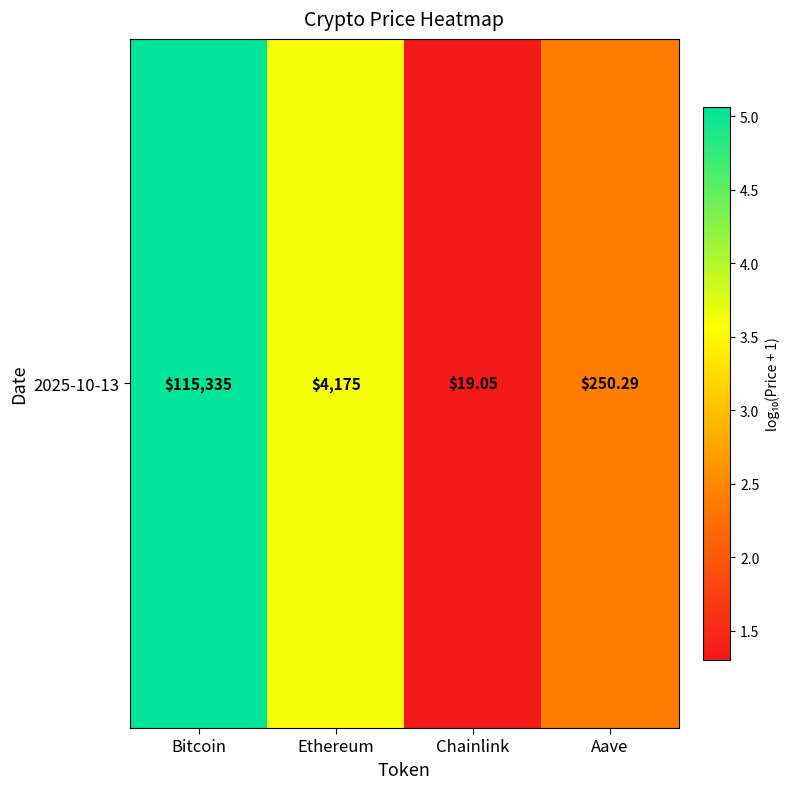

Which category has the highest value across all series?

Bitcoin